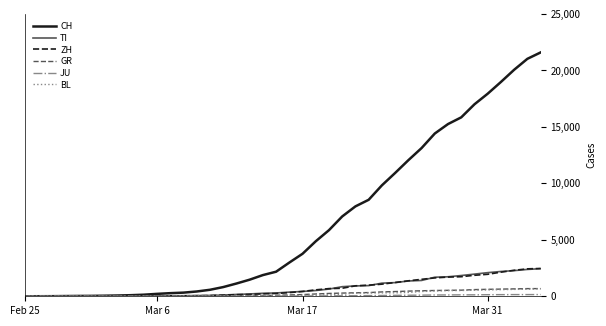

Which series has the largest total across all categories?

CH